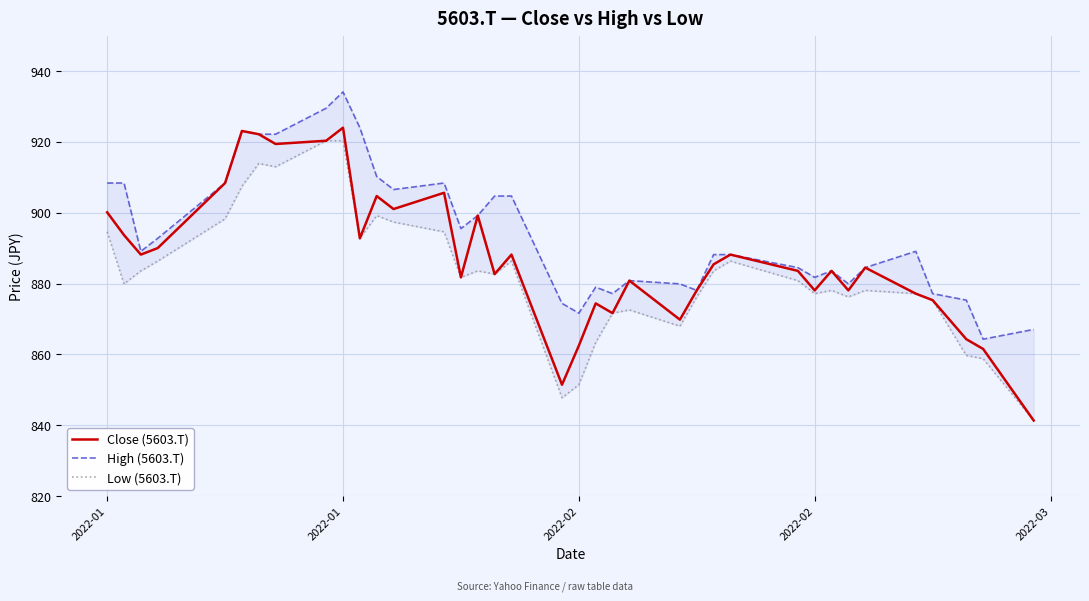

What is the difference between the second highest and second lowest values in the High (5603.T) series?

62.5